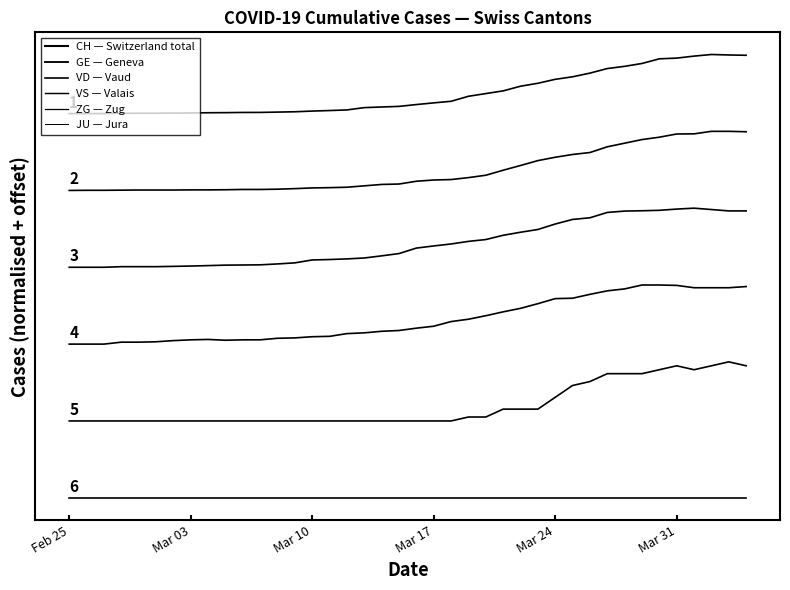

Does the chart display data point markers on the line(s)?

No